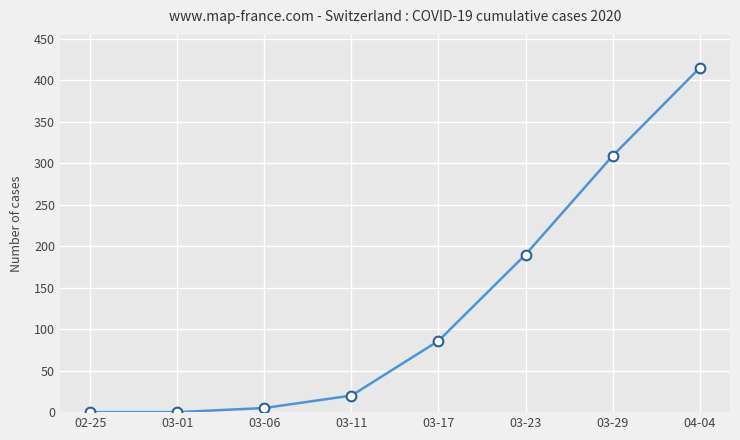

How many lines are shown in the chart?

1